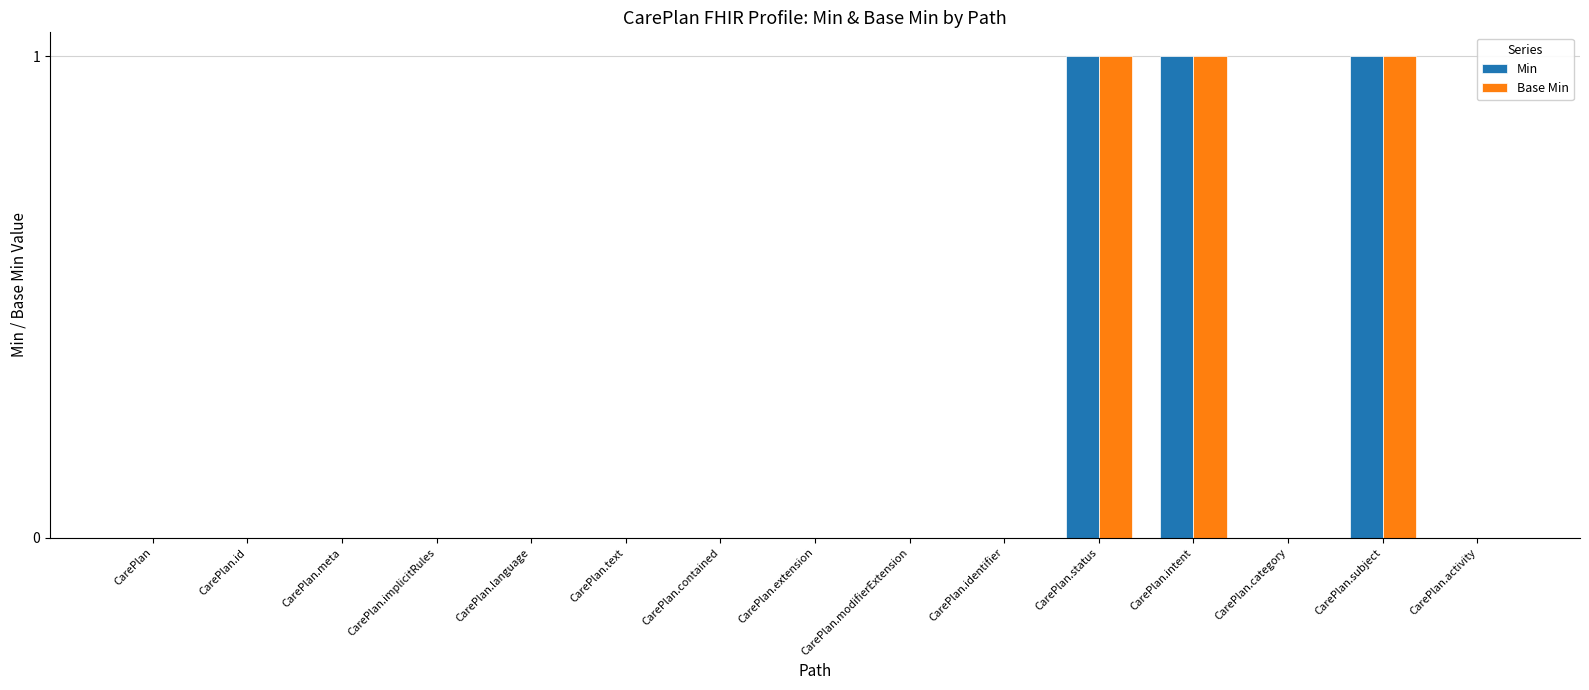

The Min series shows 1 at CarePlan.implicitRules. True or false?

False